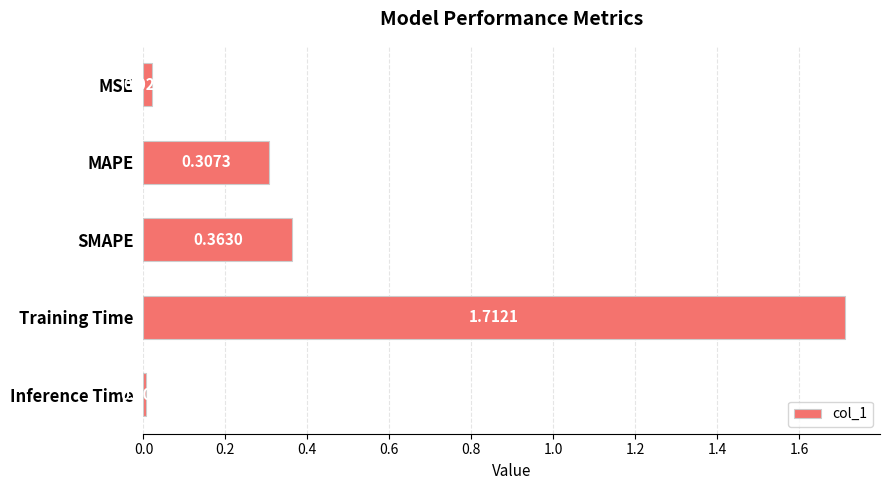

What is the sum of all values?

2.4